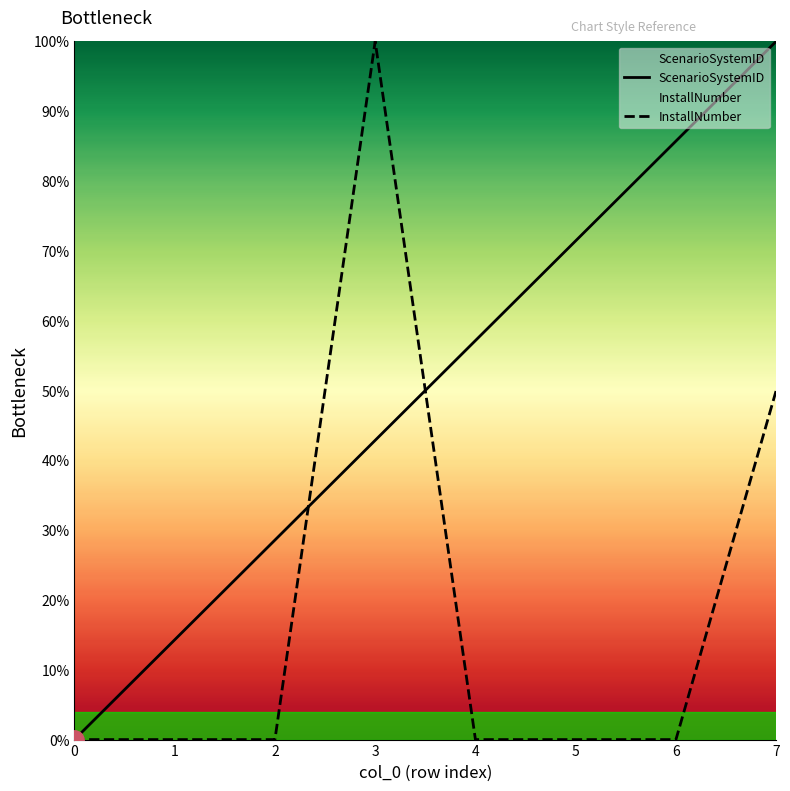

What are all the series names shown in the legend?

ScenarioSystemID, InstallNumber